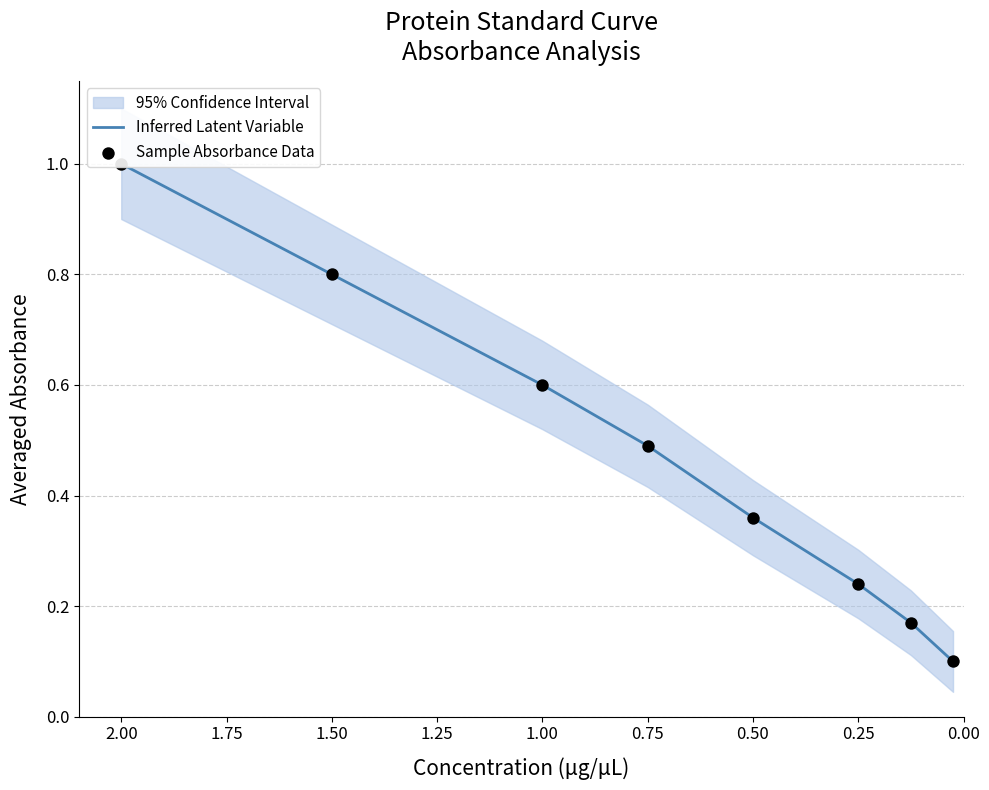

Which series reaches the minimum Y coordinate?

Inferred Latent Variable